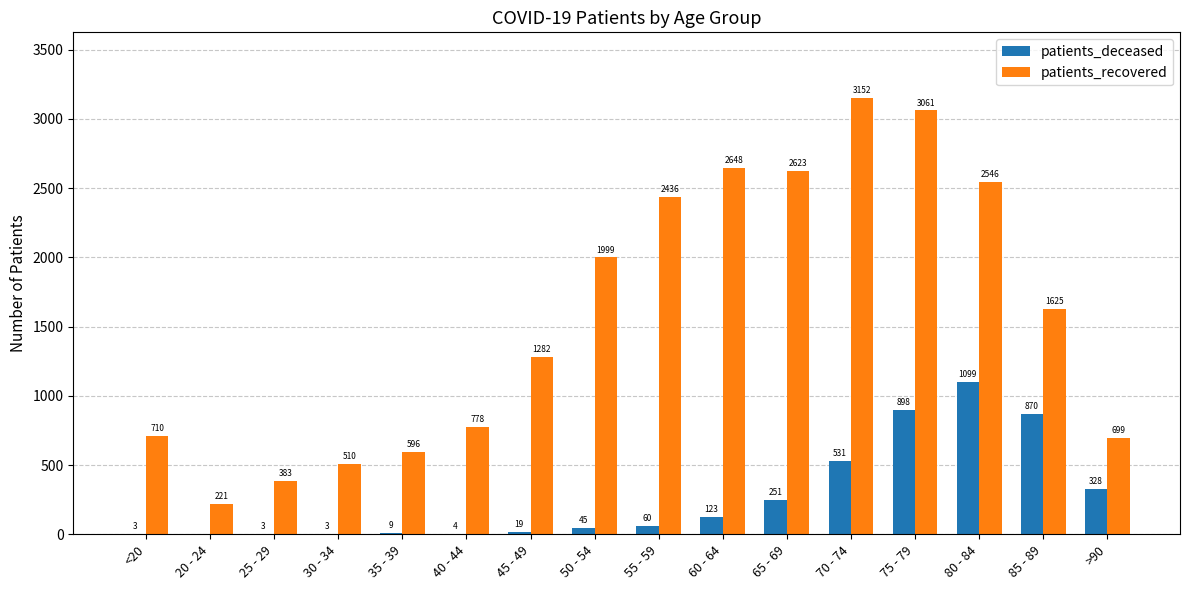

Which series has the widest spread of values?

patients_recovered